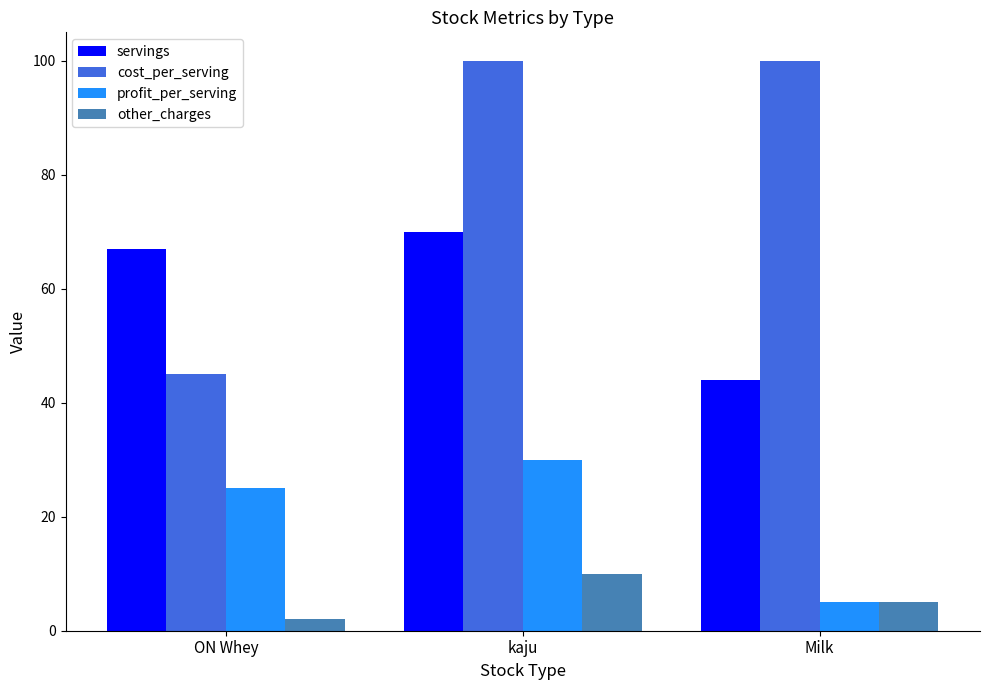

What is the spread (max minus min) of values at Milk?

95